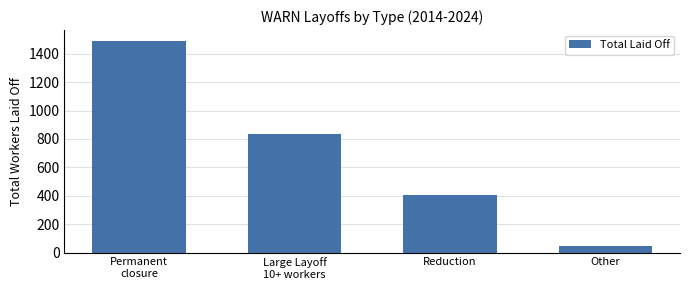

The value at Large Layoff
10+ workers is 437. True or false?

False